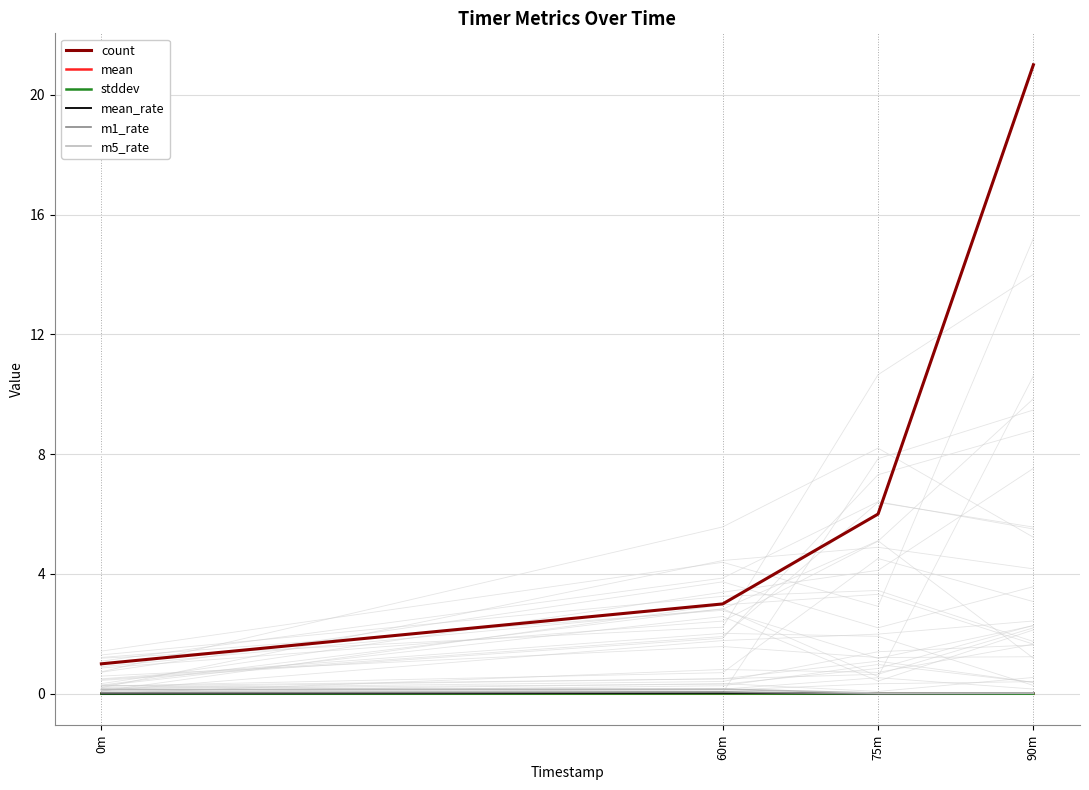

Between 60m and 0m, which is larger?

60m